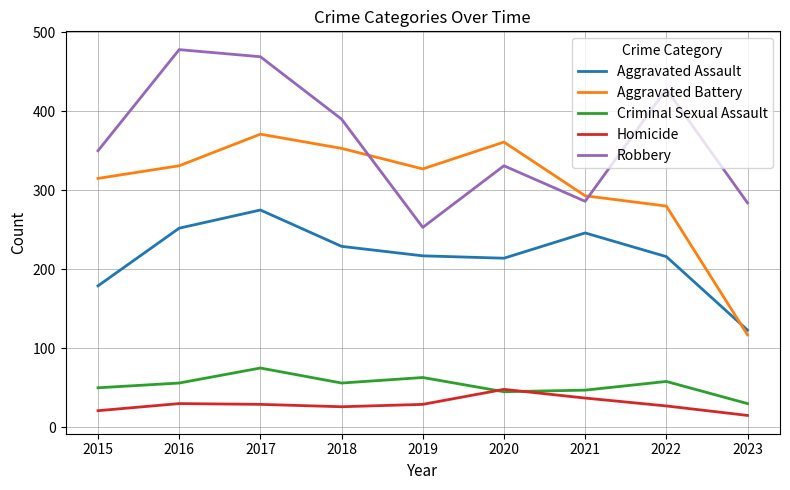

How many lines are shown in the chart?

5